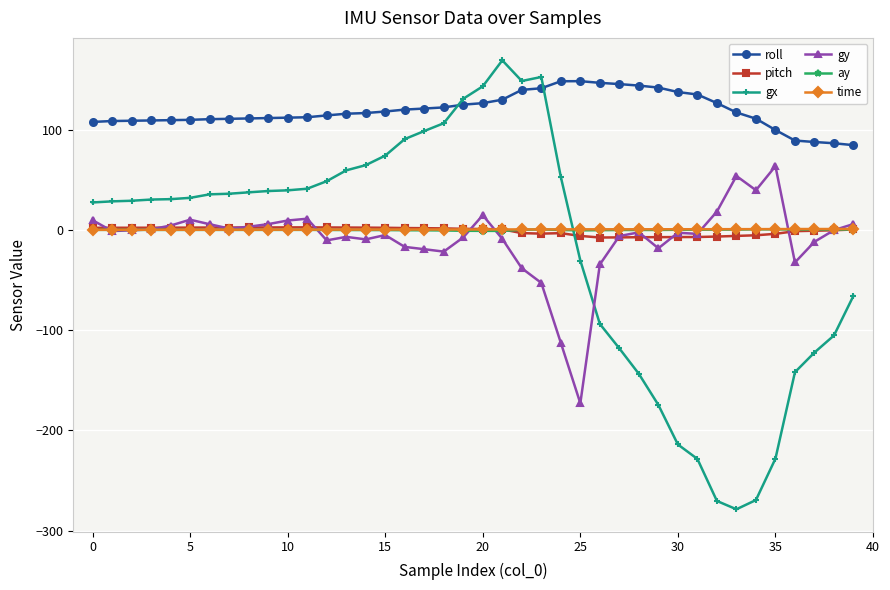

Which series has the largest total across all categories?

roll